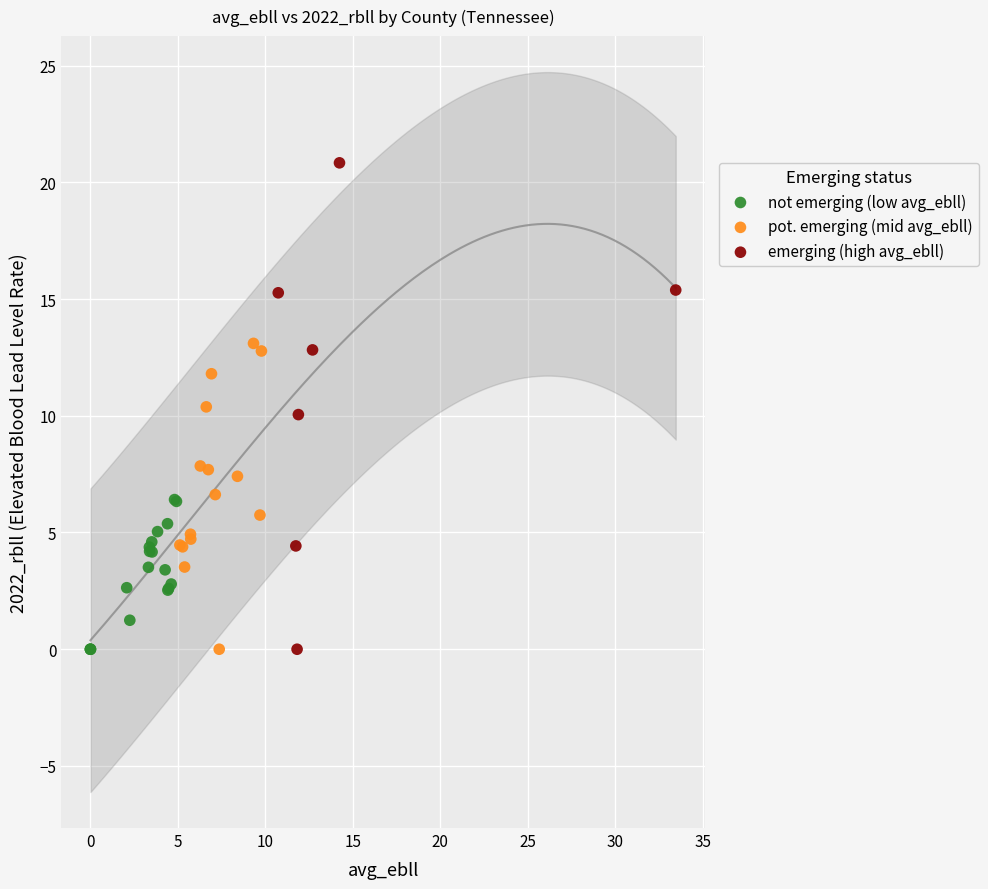

Which series reaches the maximum Y coordinate?

emerging (high avg_ebll)